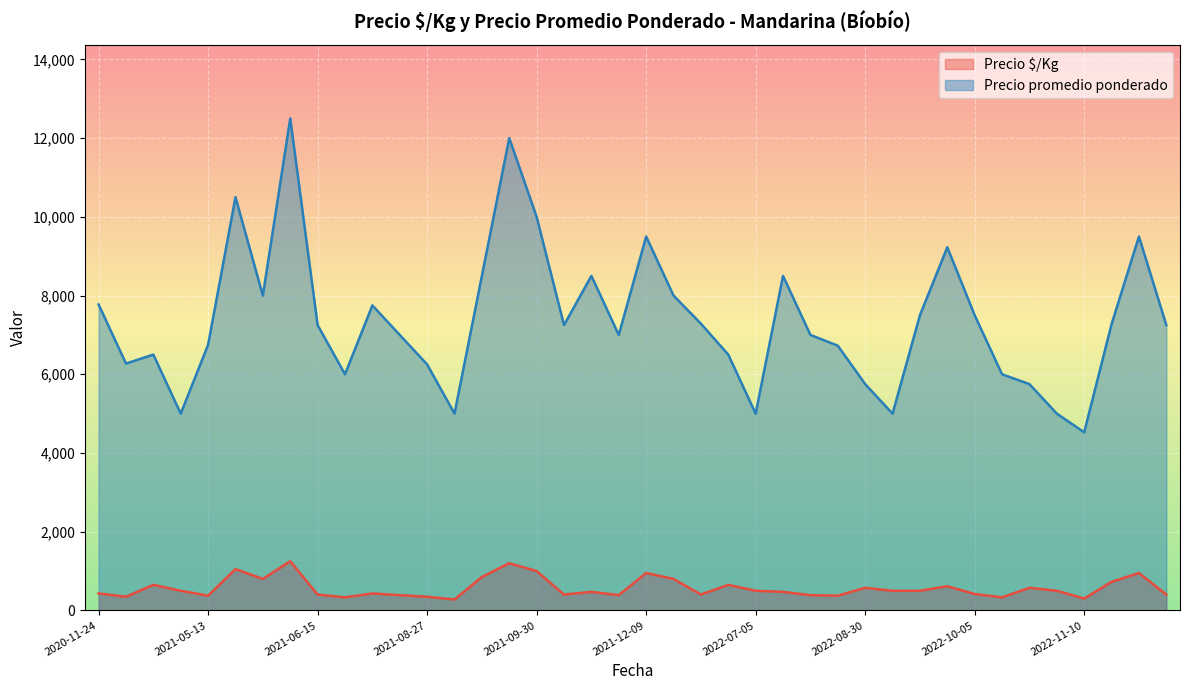

List the series in order of their peak value, lowest first.

Precio $/Kg, Precio promedio ponderado